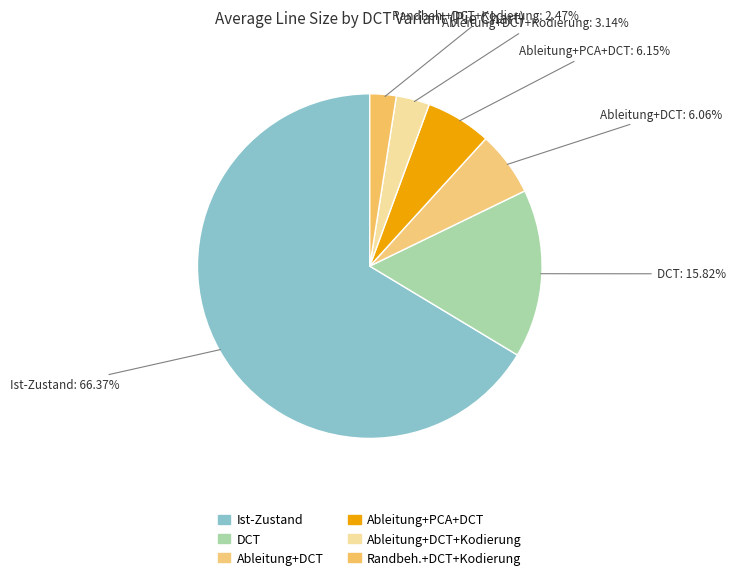

To the nearest percent, what is the difference between the largest and smallest slice percentages?

64%